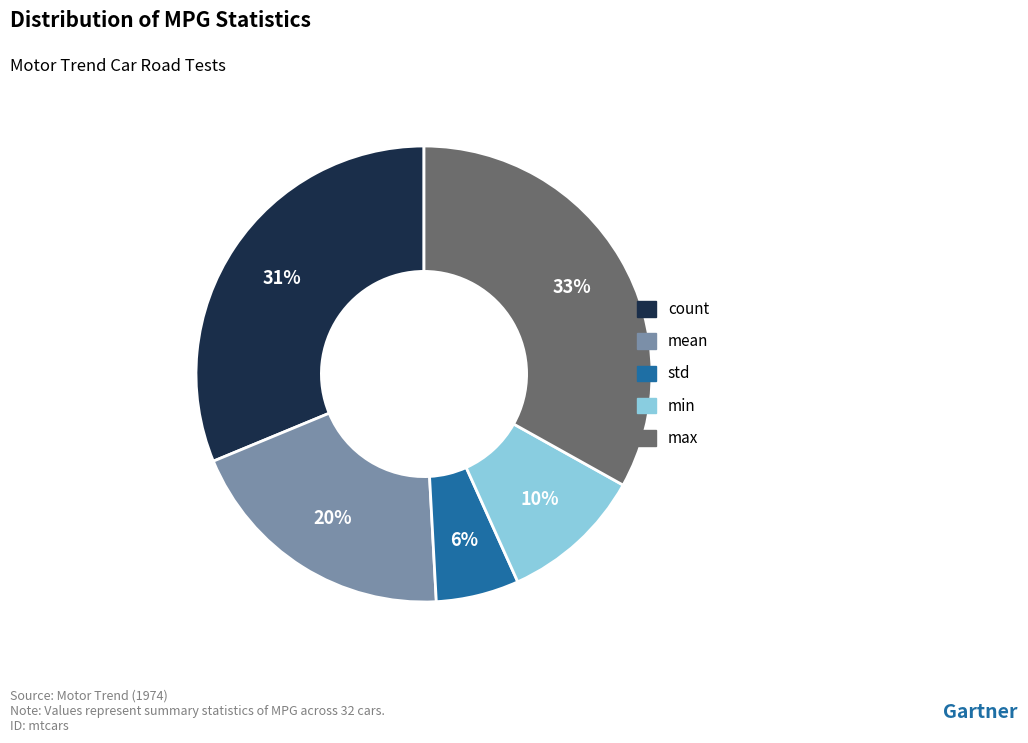

To the nearest percent, what is the difference between the largest and smallest slice percentages?

27%